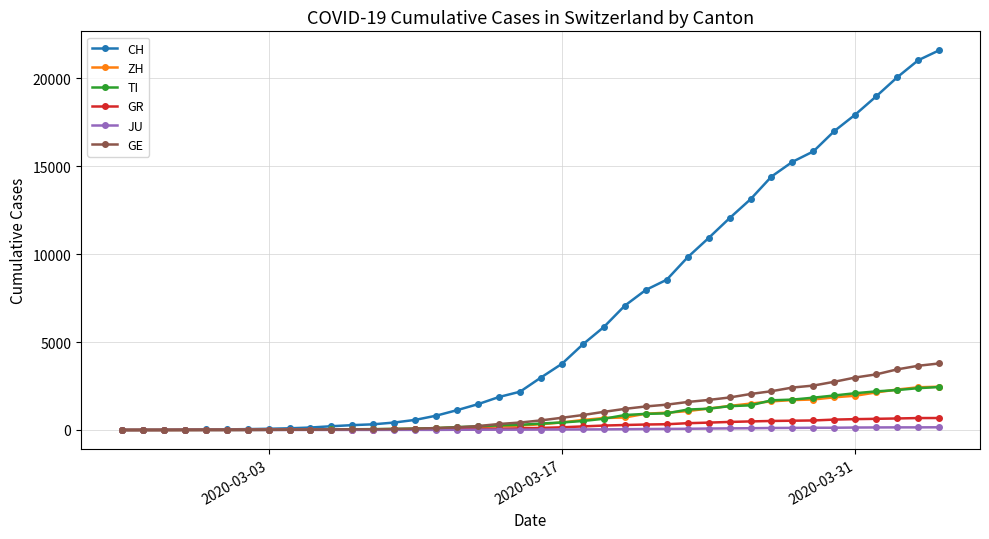

Which series has the largest total across all categories?

CH